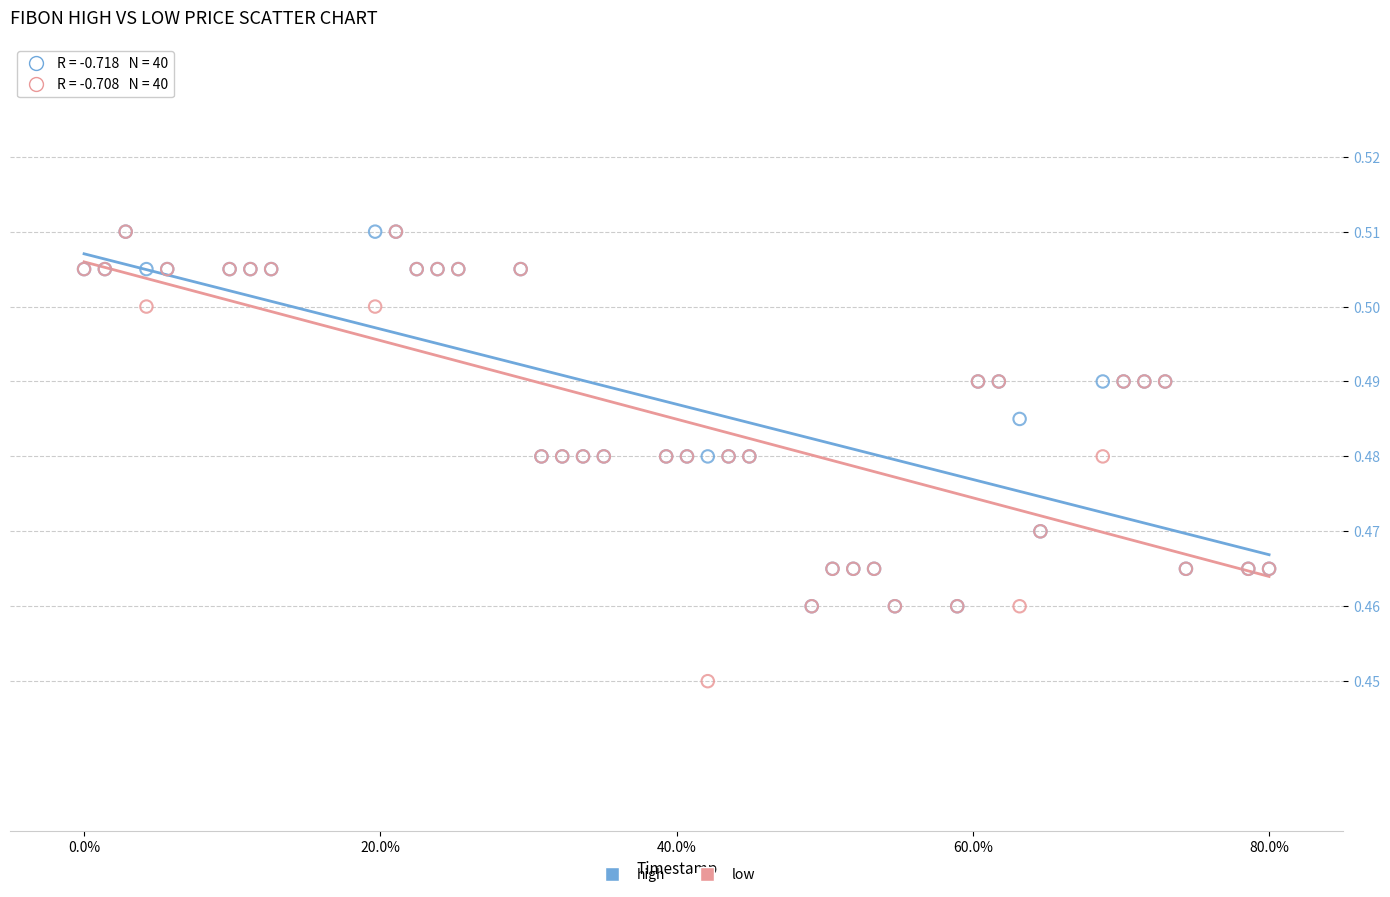

What are all the series names shown in the legend?

high, low